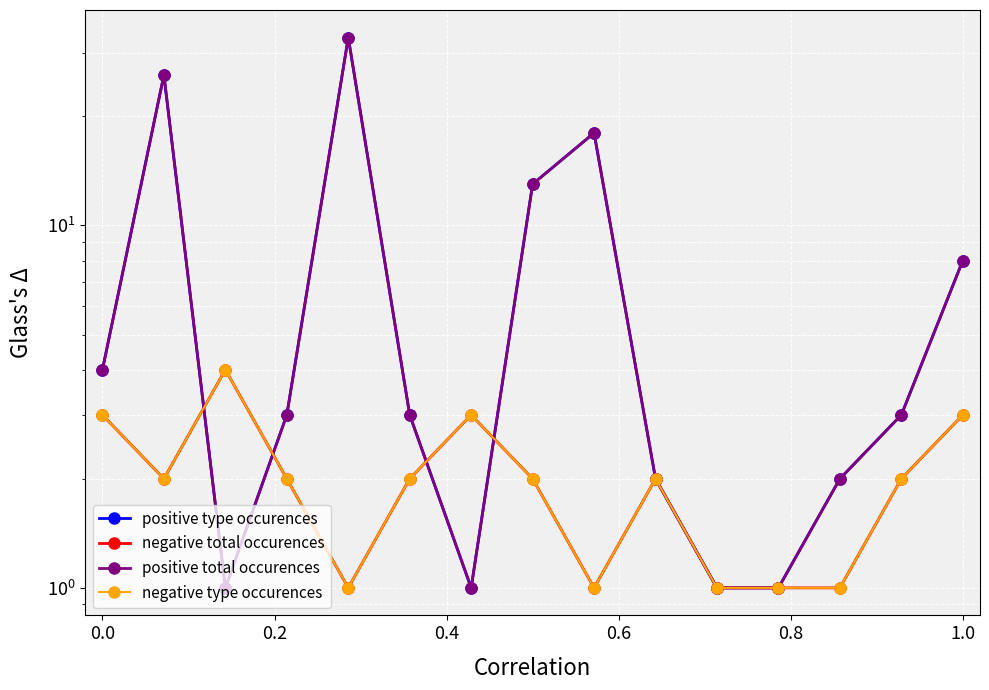

The value of negative total occurences at 0.0 is 3. True or false?

False